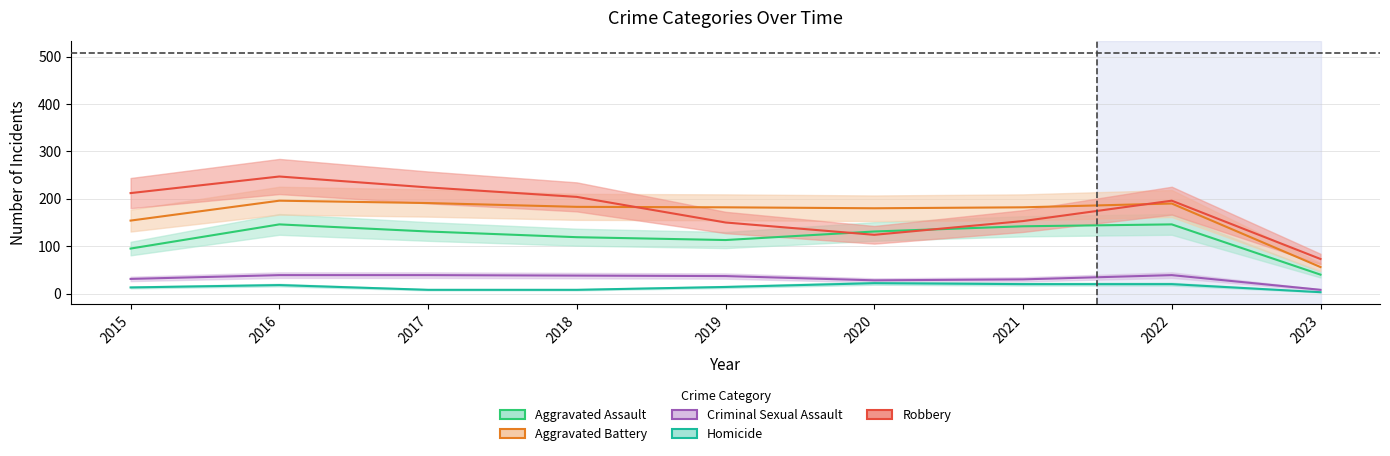

At 2020, list the series in order from largest to smallest.

Aggravated Battery, Aggravated Assault, Robbery, Criminal Sexual Assault, Homicide